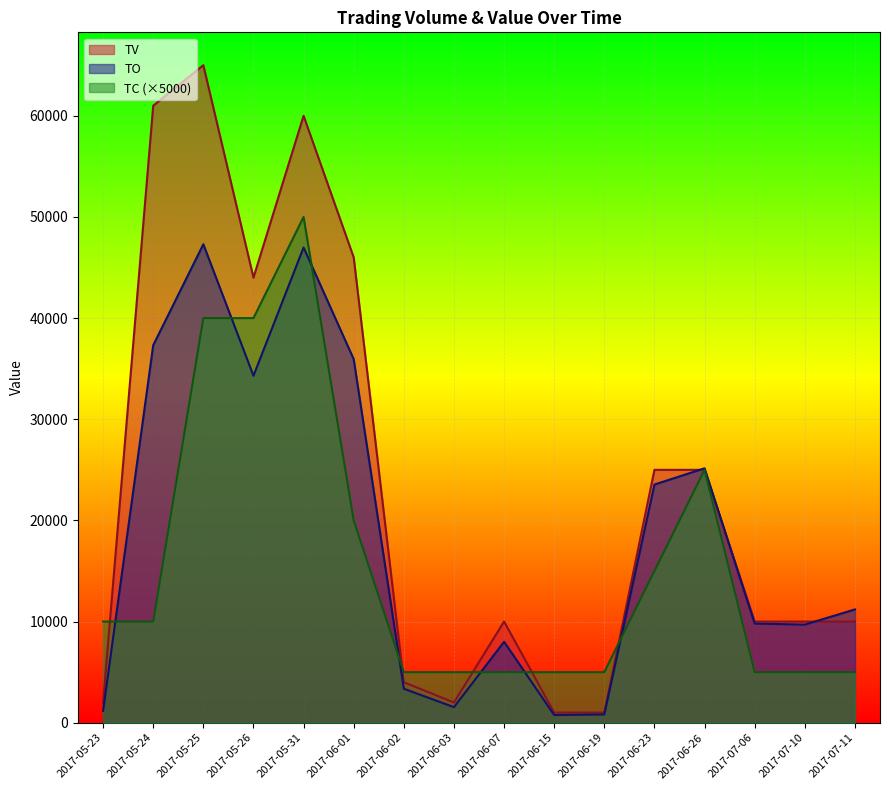

At 2017-06-01, list the series in order from smallest to largest.

TC (×5000), TO, TV